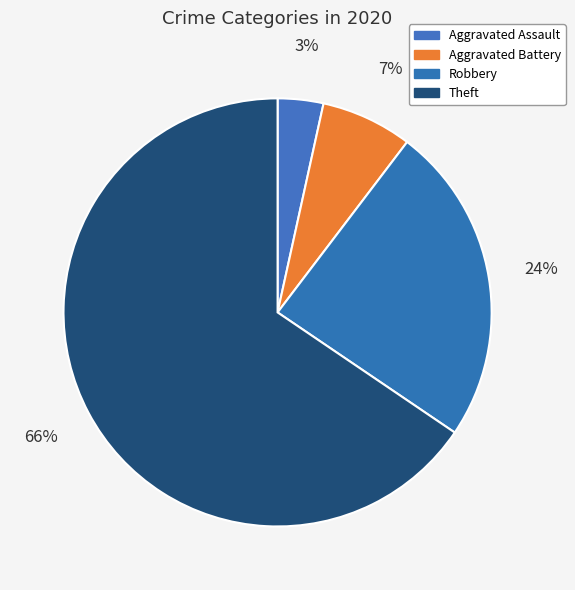

How many slices are in this pie chart?

4